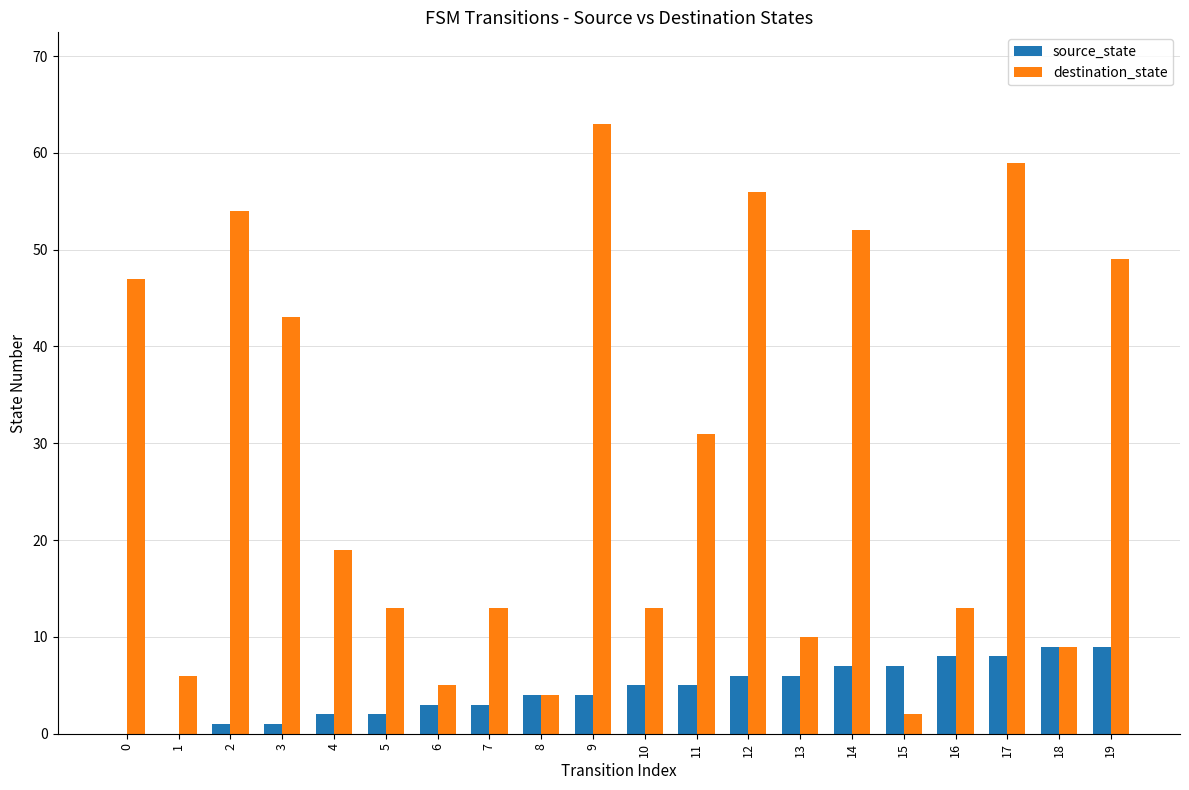

At which label does destination_state reach its peak?

9